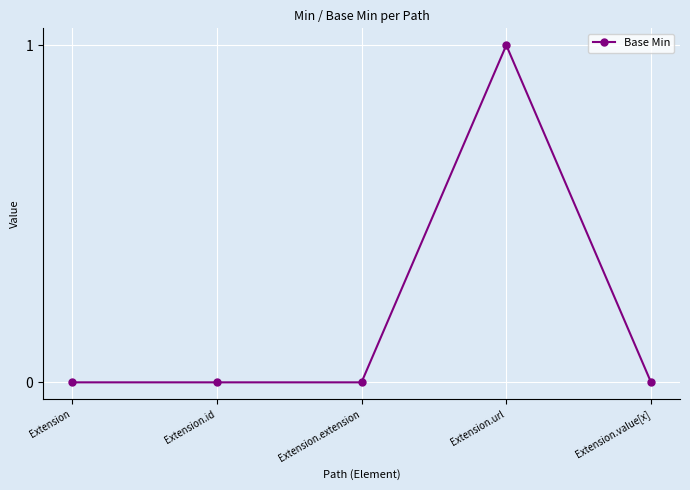

Does the chart display data point markers on the line(s)?

Yes